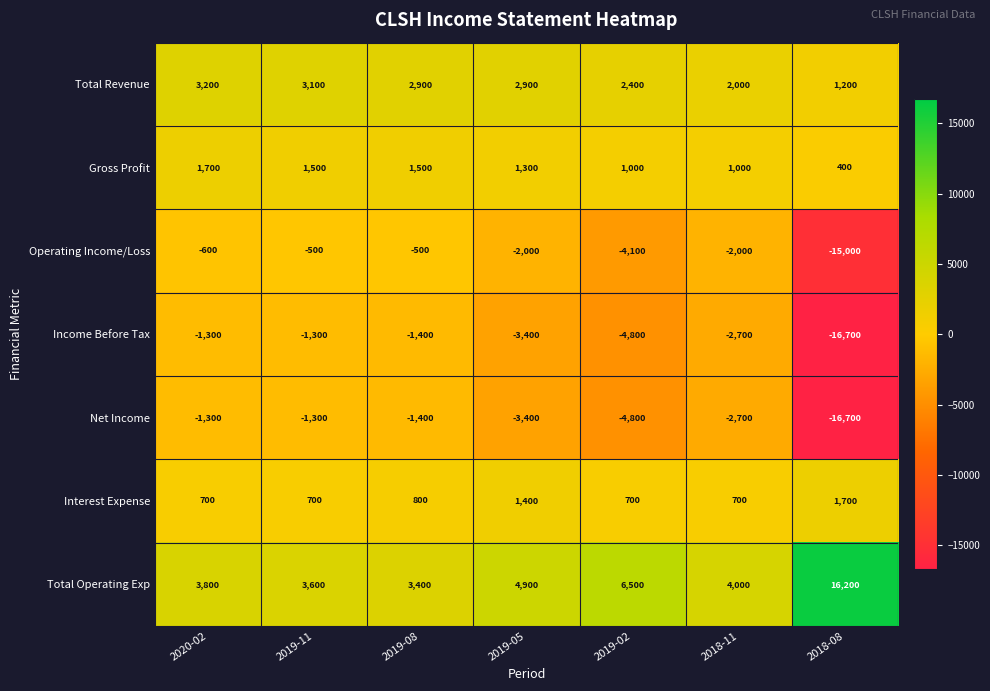

What is the spread (max minus min) of values at 2019-05?

8300